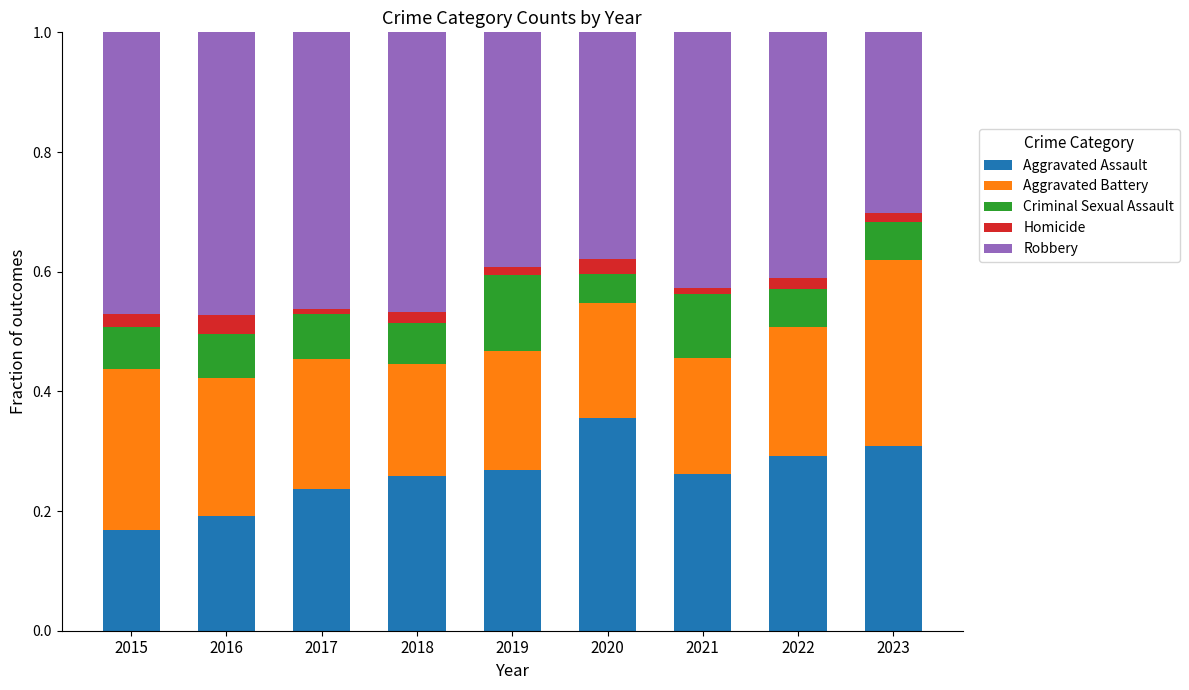

The value of Aggravated Assault at 2018 is 0.3. True or false?

True